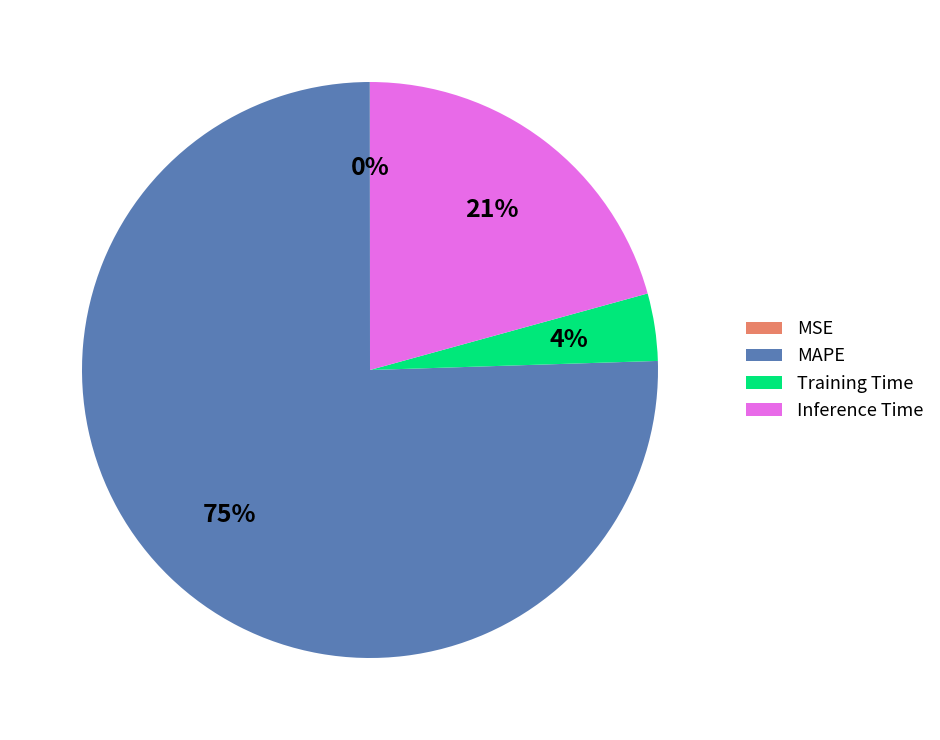

To the nearest percent, what portion does Training Time represent?

4%